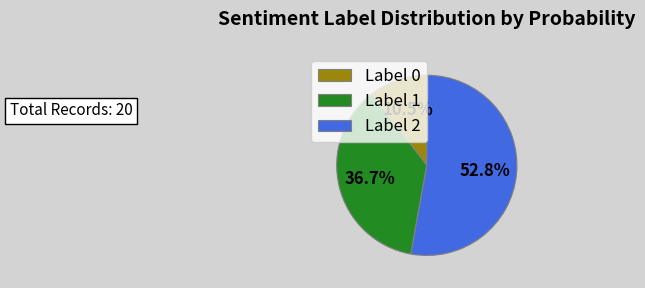

Rank the categories by value from highest to lowest.

Label 2, Label 1, Label 0